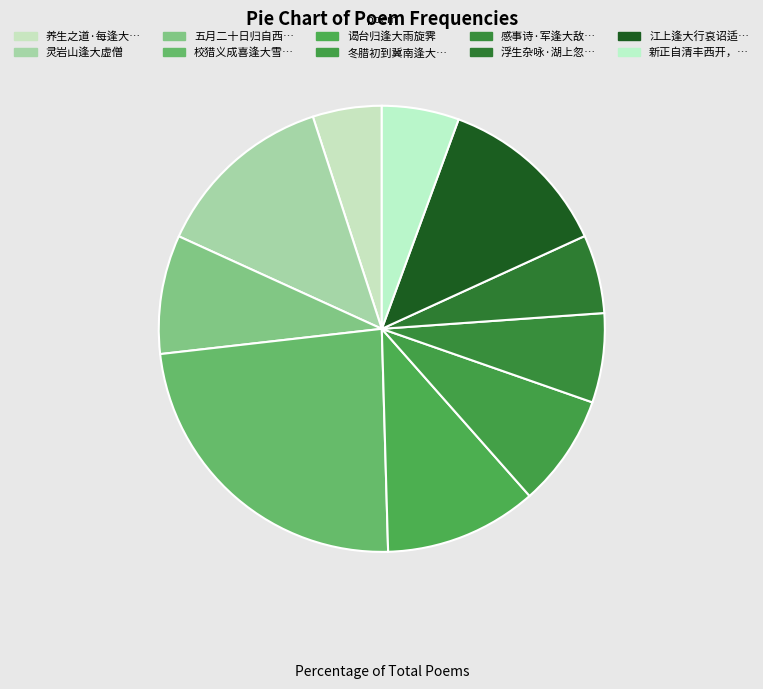

To the nearest percent, what is the average slice percentage?

10%